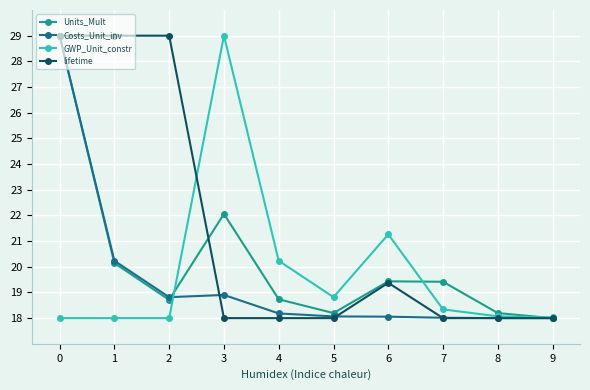

Does the chart display data point markers on the line(s)?

Yes